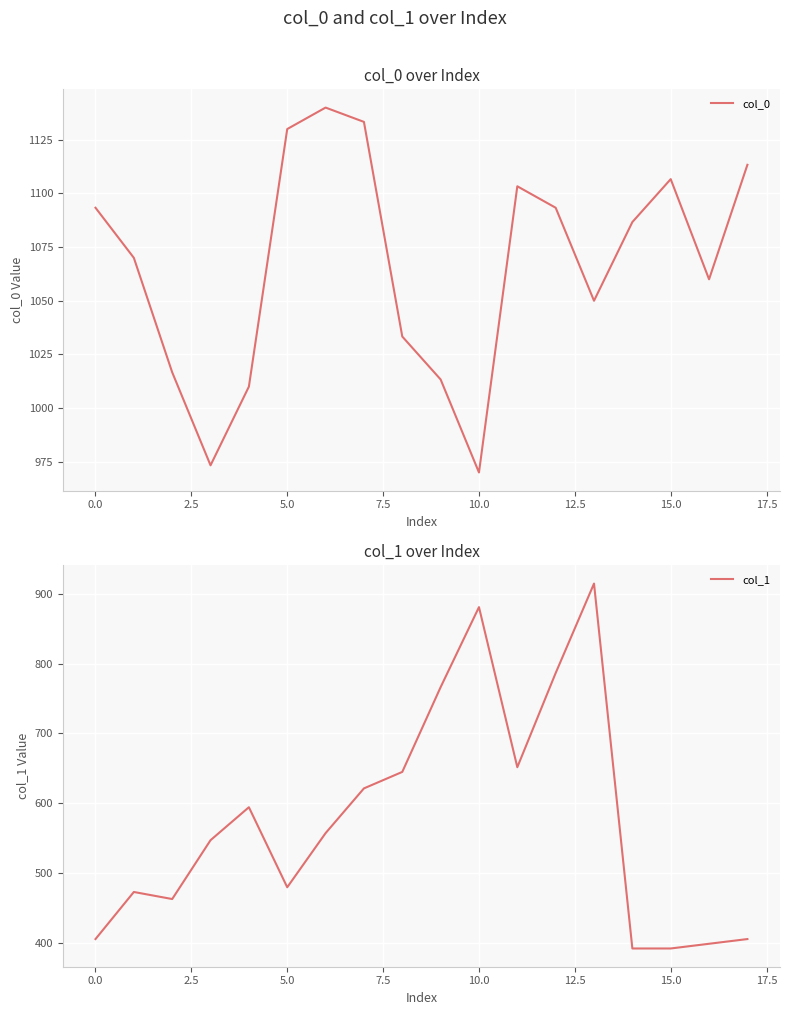

What is the label of the 16th point from the left?

15